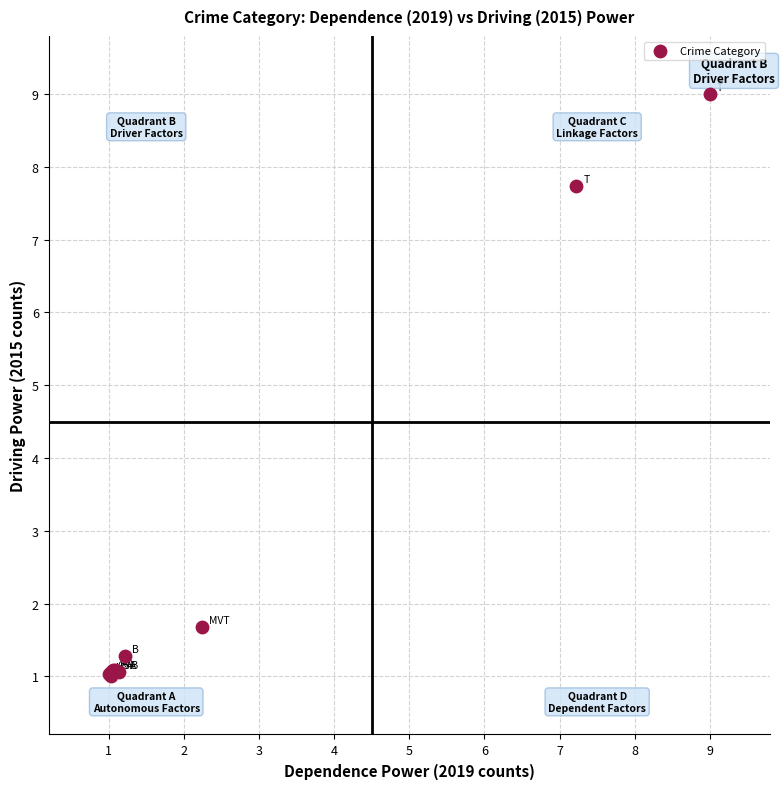

What Y value in the scatter plot is closest to 5?

7.7